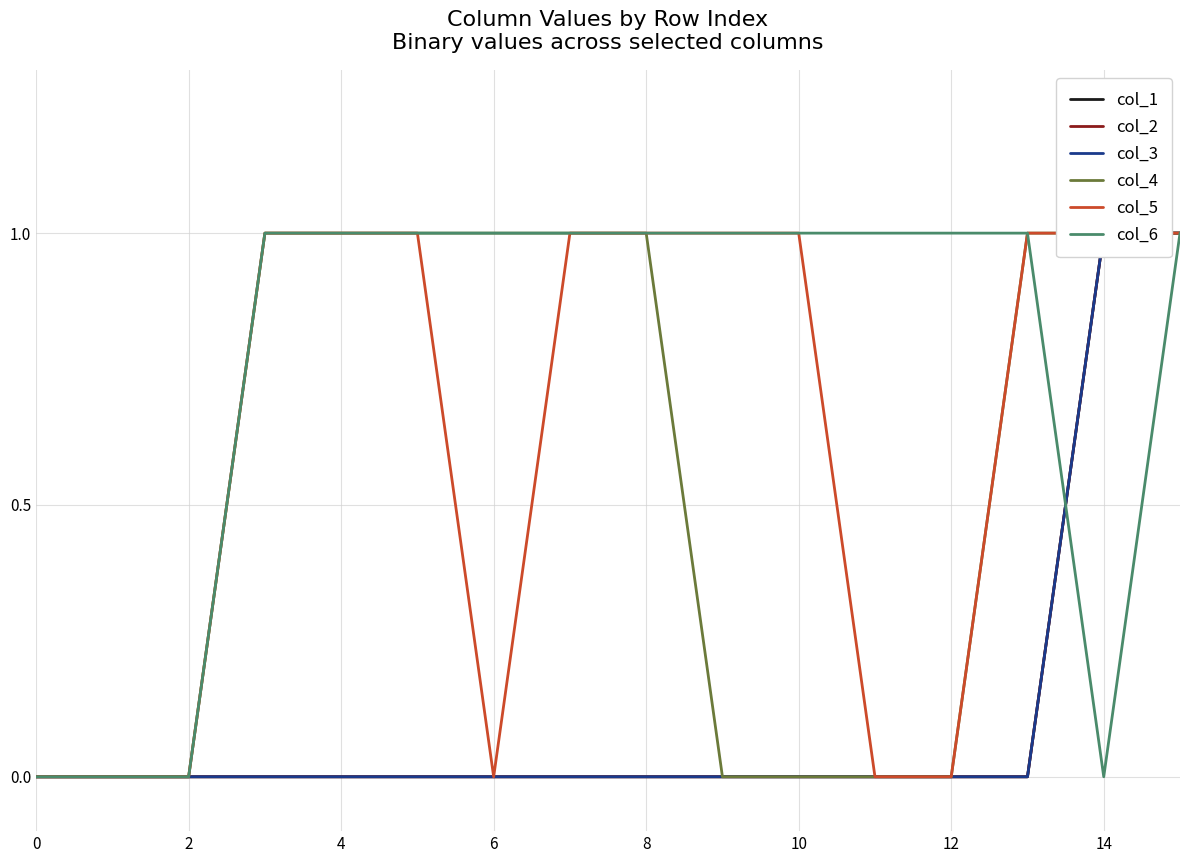

What is the value of the col_5 point at the 6th from the left?

1